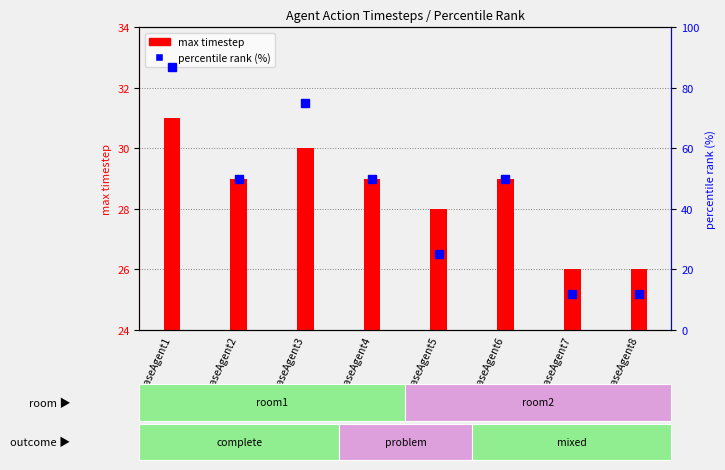

Reading left to right, extract all data points from this chart.

baseAgent1=87	baseAgent2=50	baseAgent3=75	baseAgent4=50	baseAgent5=25	baseAgent6=50	baseAgent7=12	baseAgent8=12